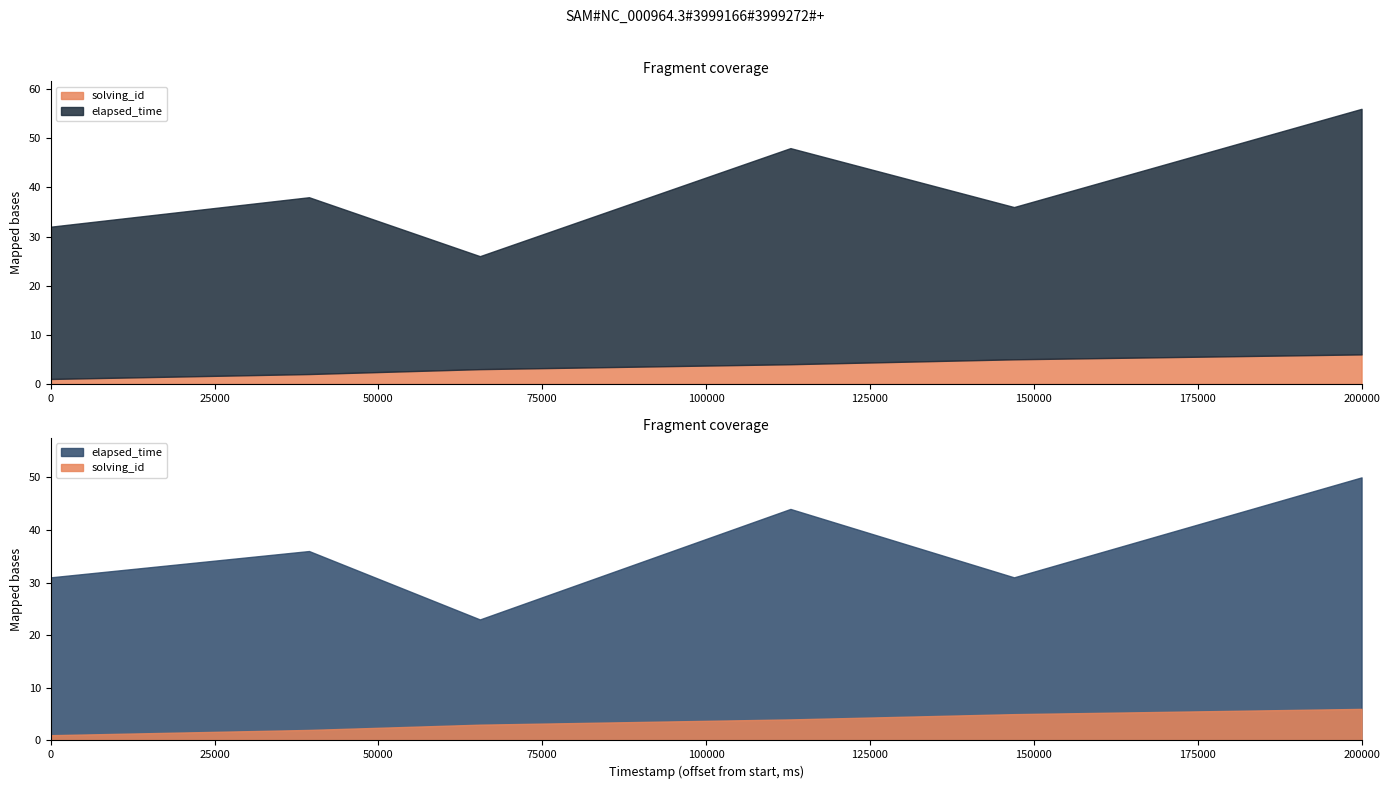

What is the highest value of the solving_id series?

6